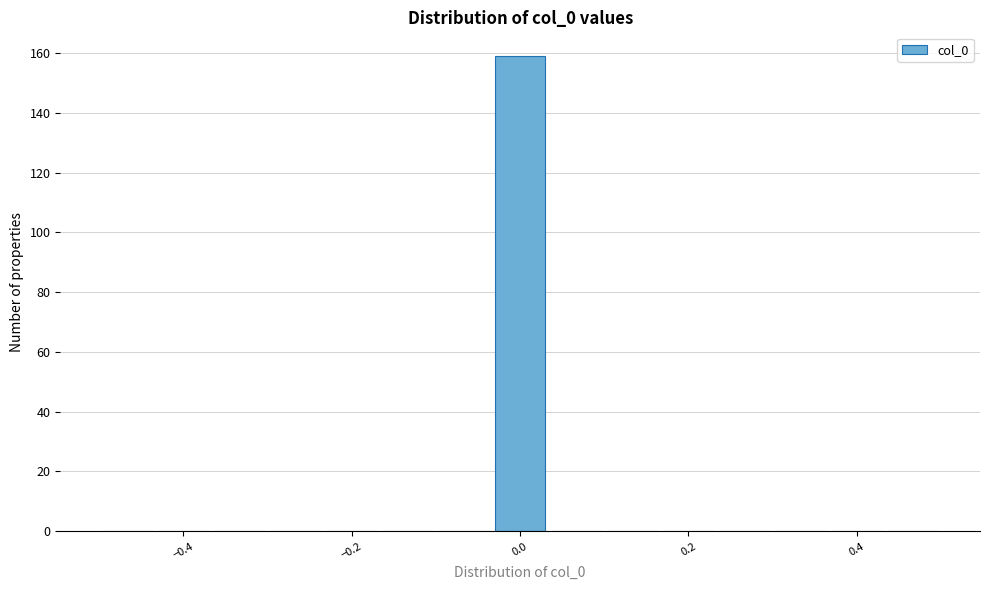

Around what value on the x-axis is the tallest bar? Give the approximate position of its centre, as read against the axis.

0.00